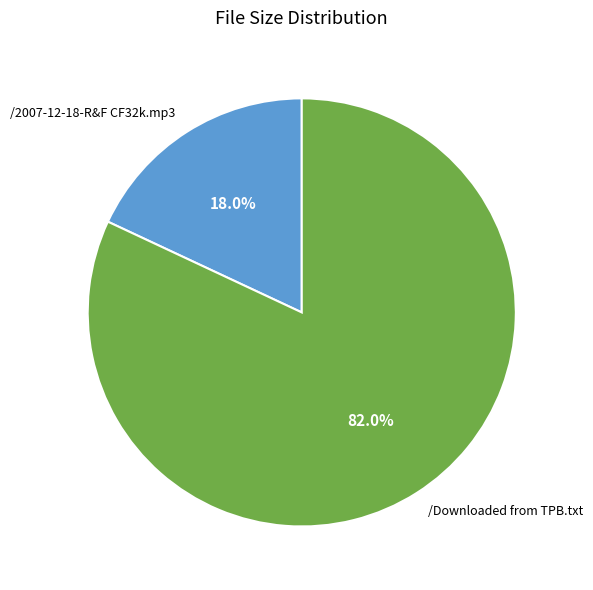

To the nearest percent, what portion does /Downloaded from TPB.txt represent?

82%